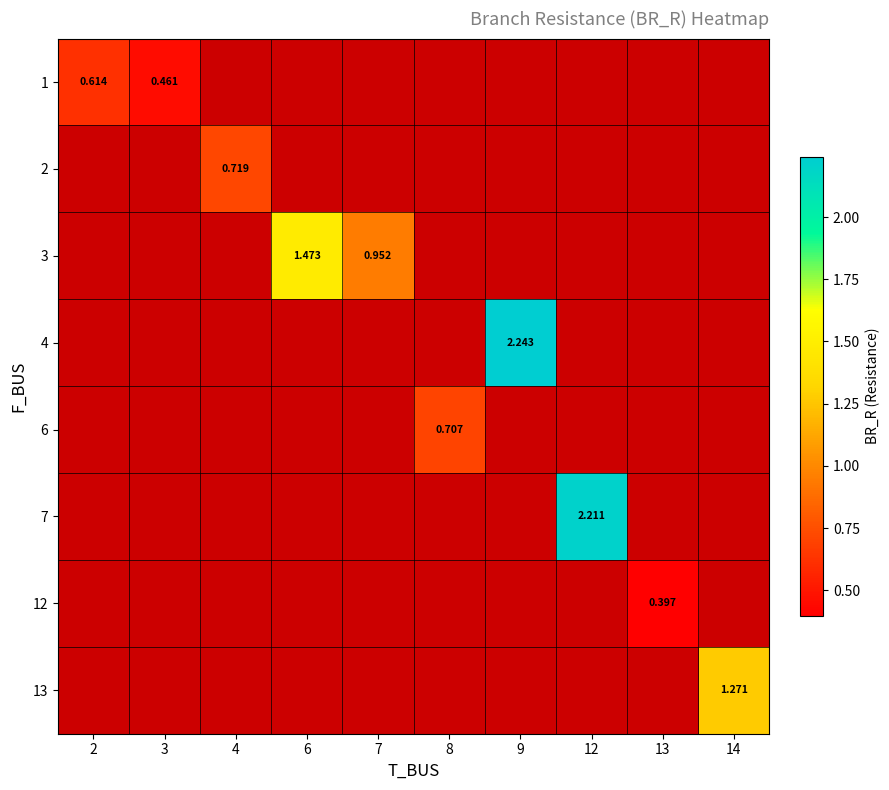

What is the greatest value displayed?

2.2